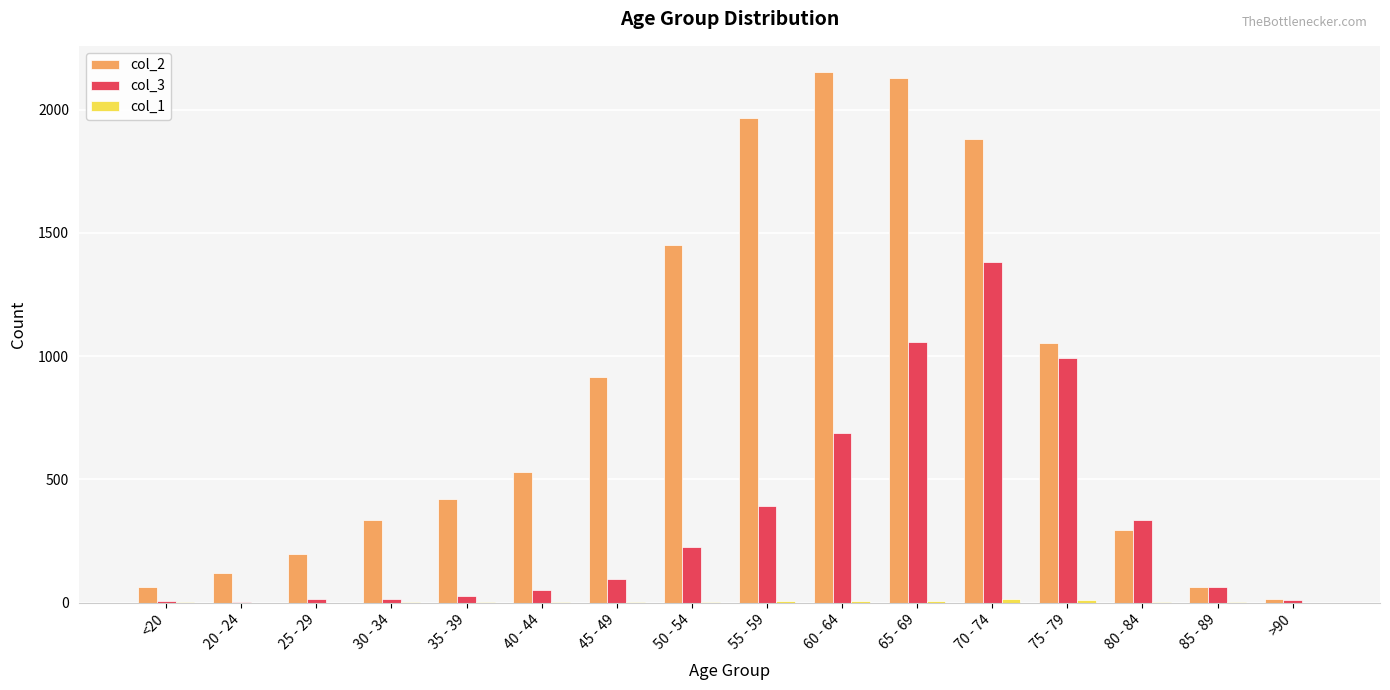

The col_2 series shows 3266 at 70 - 74. True or false?

False